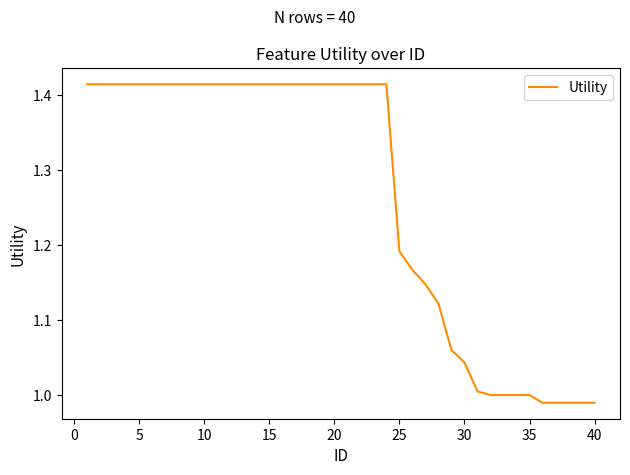

How many lines are shown in the chart?

1